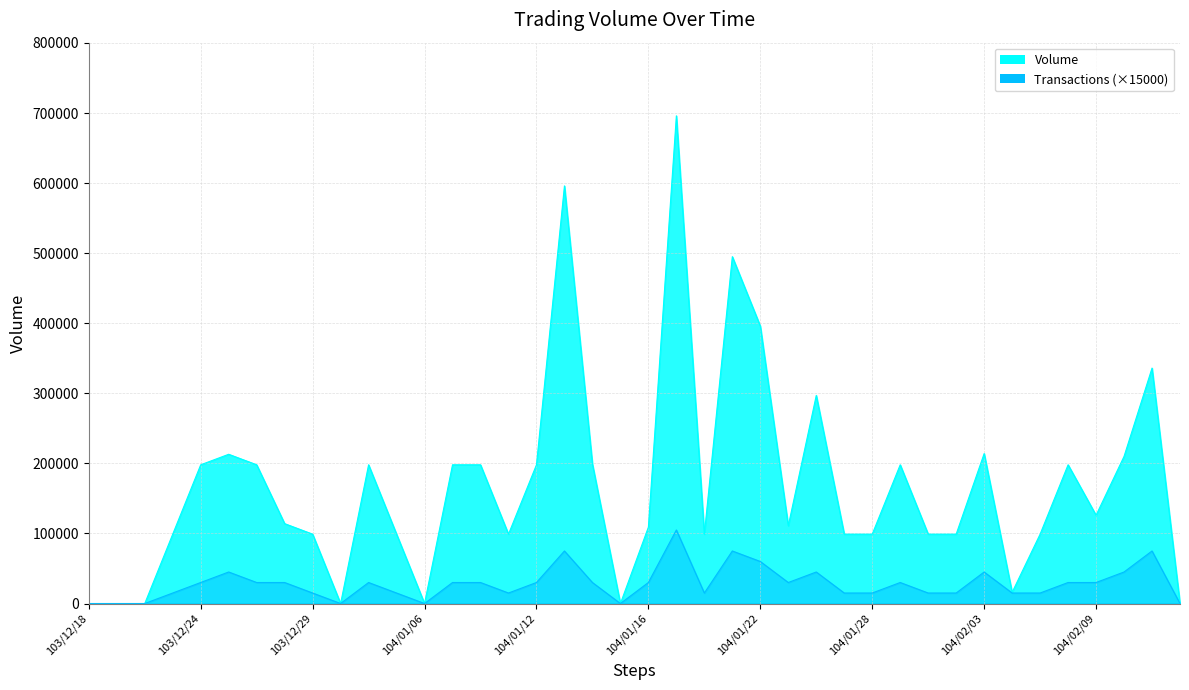

What is the label of the 33rd point from the right?

103/12/27